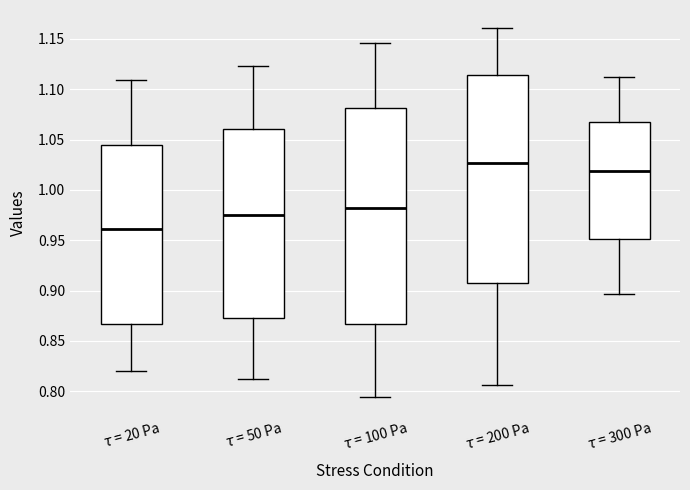

Where does the upper whisker of the box for $τ$ = 200 Pa end on the y-axis? The values are not printed on the chart, so give them approximately, as read against the axis.

1.160